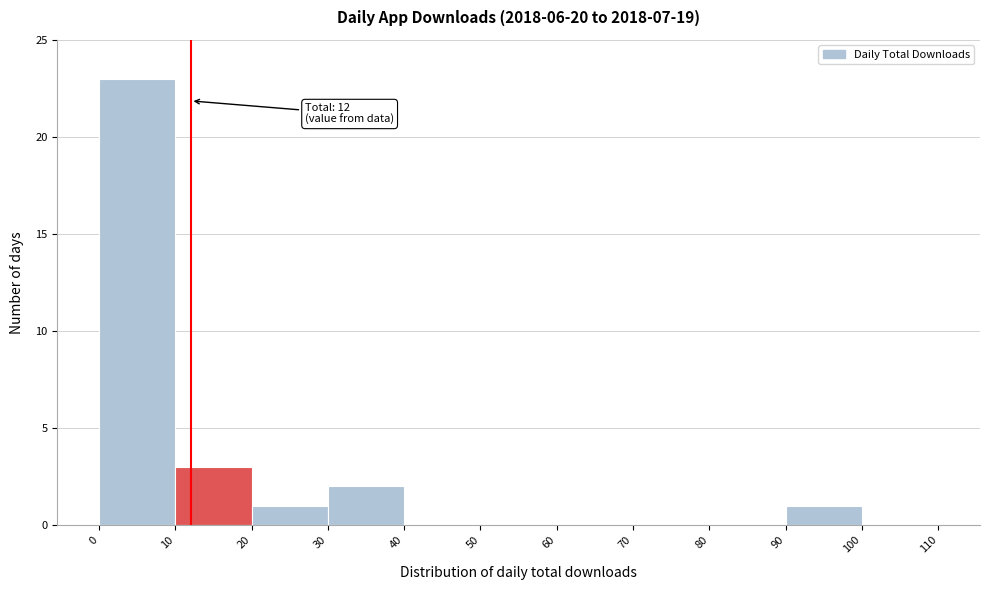

Over which range of the x-axis is the bar tallest?

0 to 10